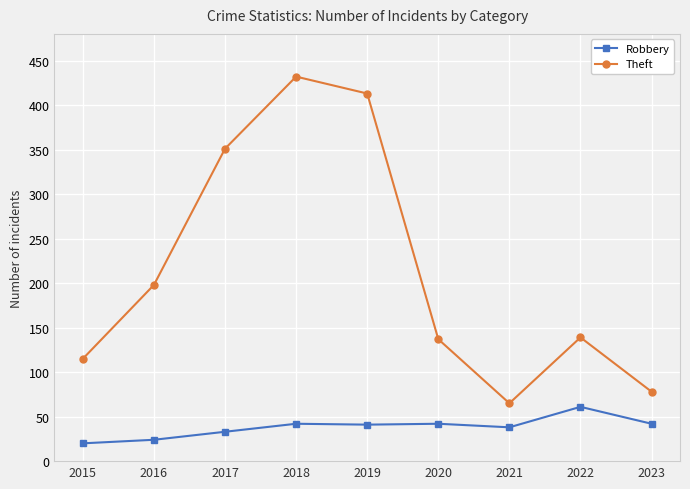

What is the total value across all series at 2020?

179